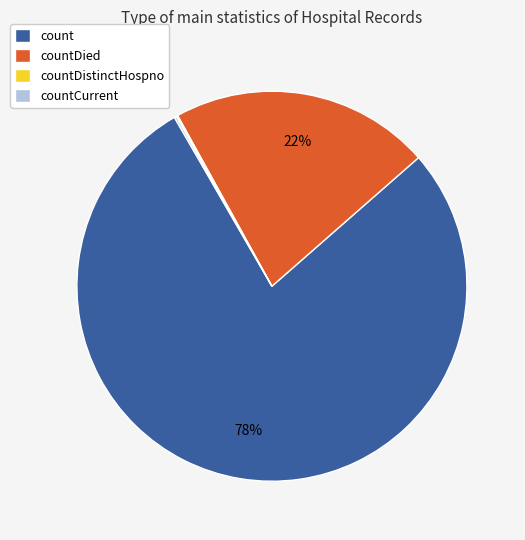

Is it true that countDied is 22% of the pie?

True